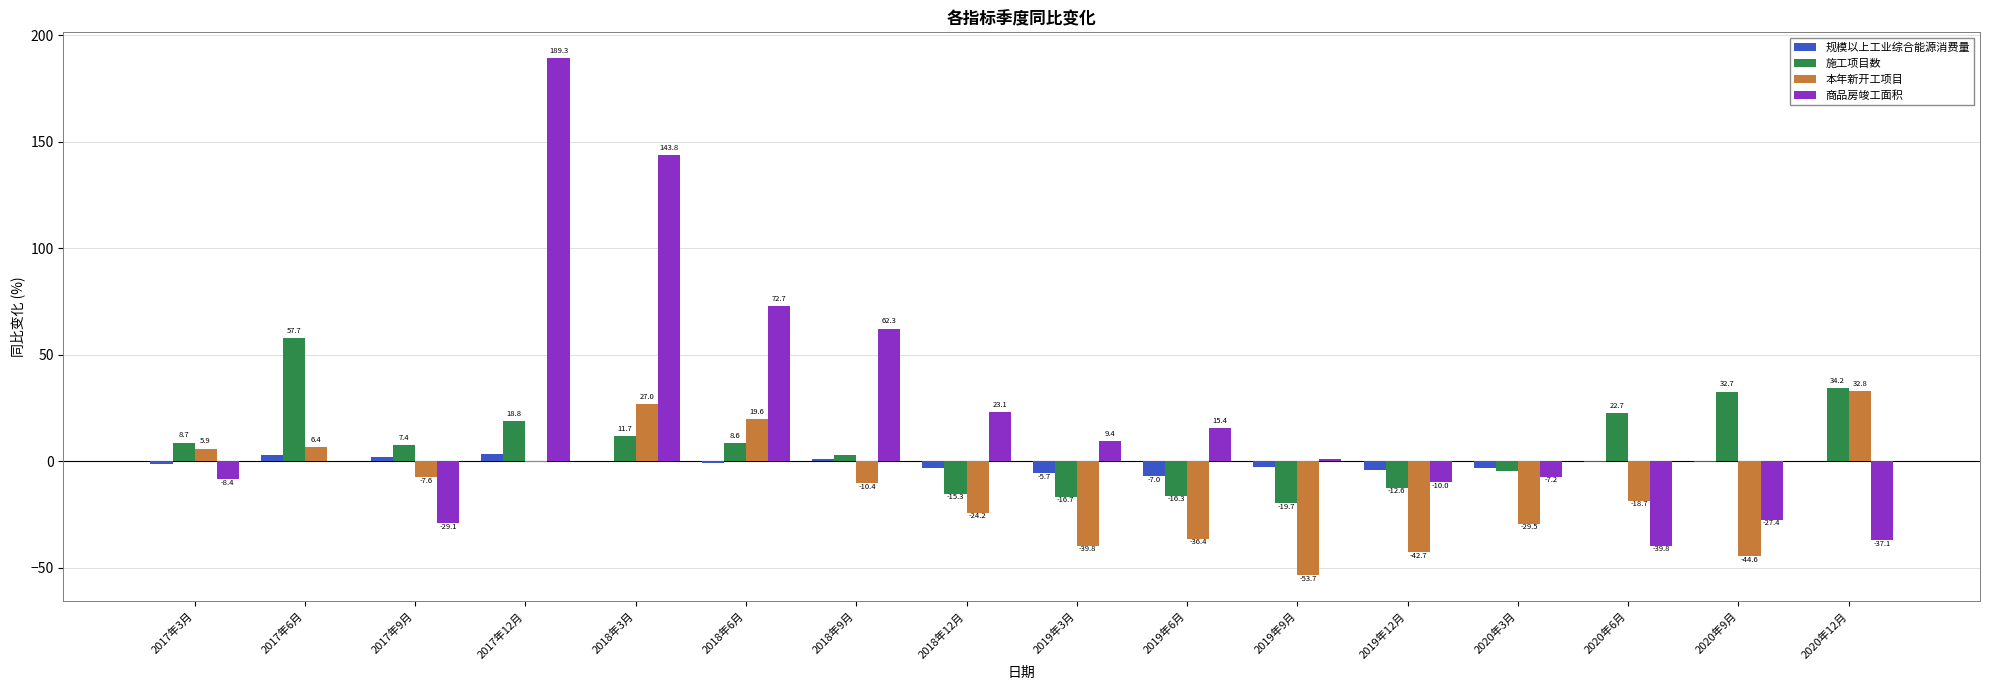

True or false: 施工项目数 has a value of -19.7 at 2019年9月.

True